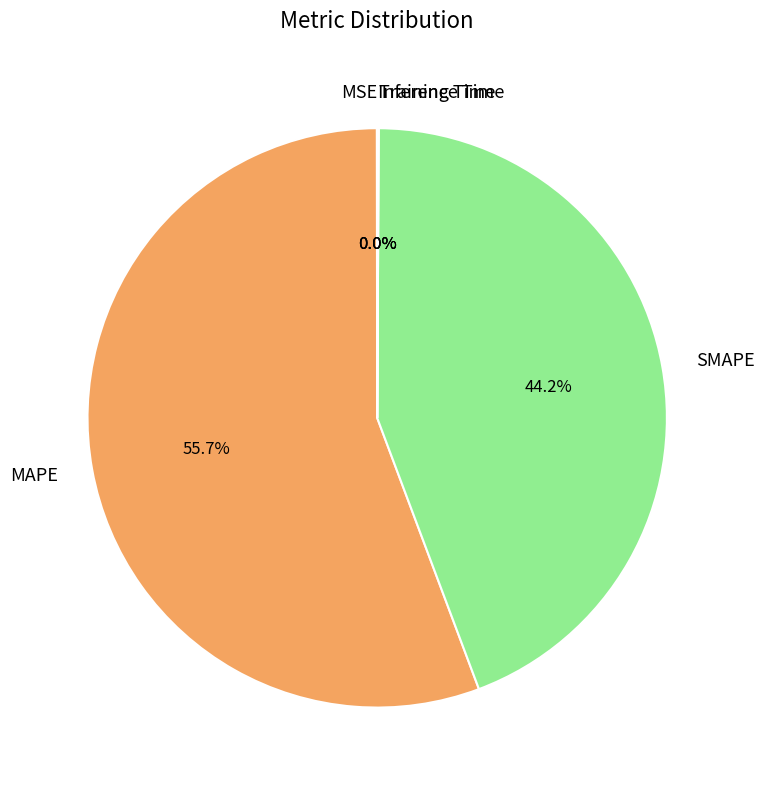

What percentage is NOT represented by SMAPE?

55.8%